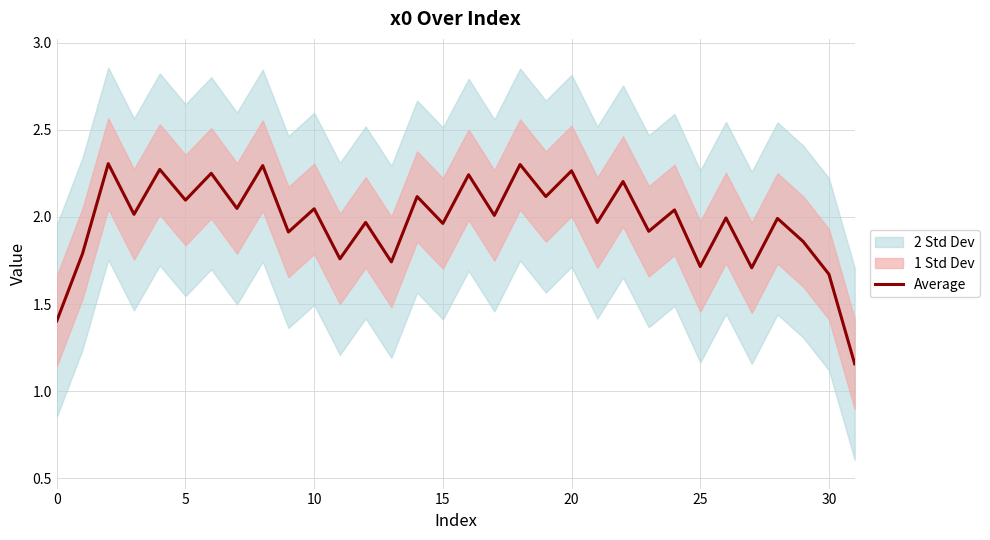

What is the minimum value shown in the chart?

1.2